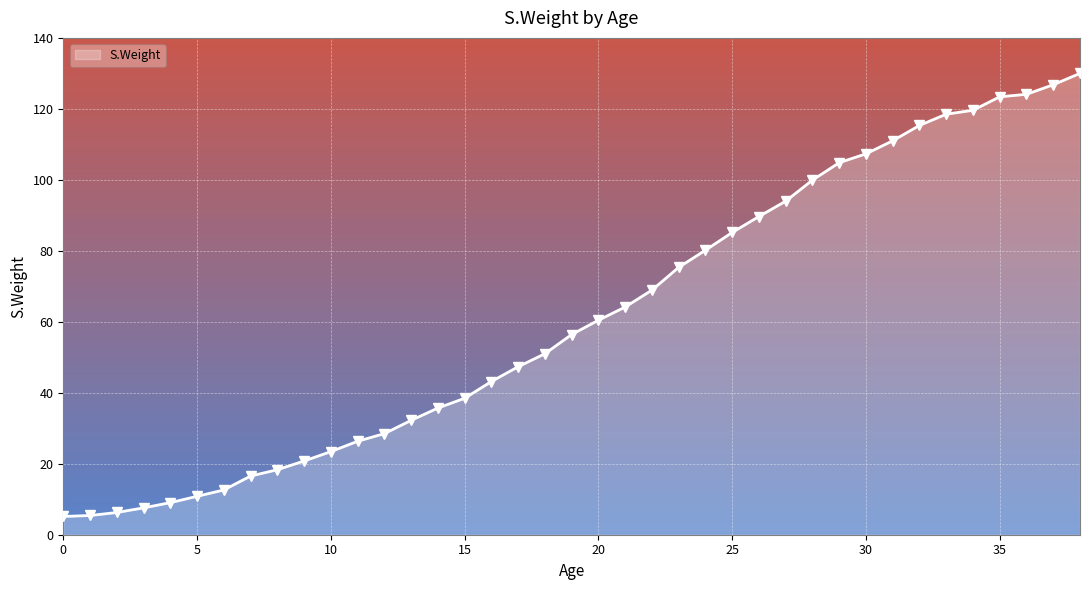

What is the greatest value displayed?

130.0